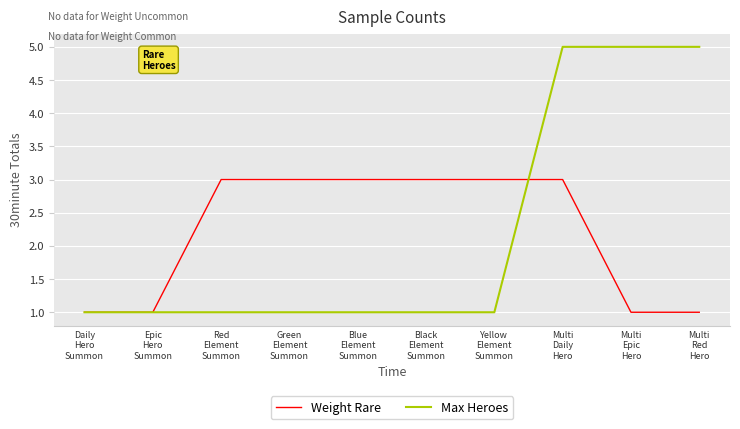

What is the maximum value for Weight Rare?

3